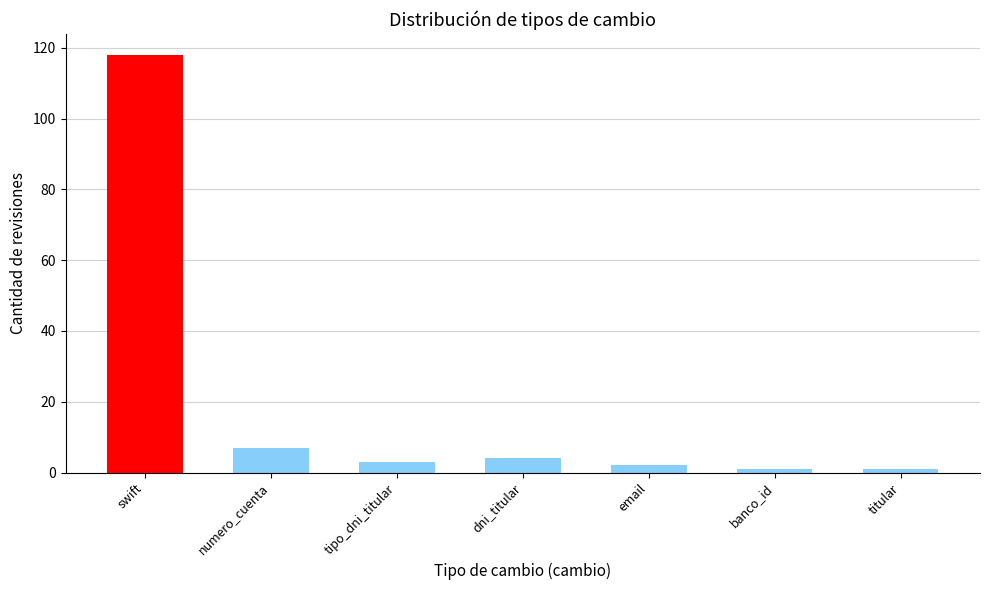

What is the label of the 6th bar from the right?

numero_cuenta